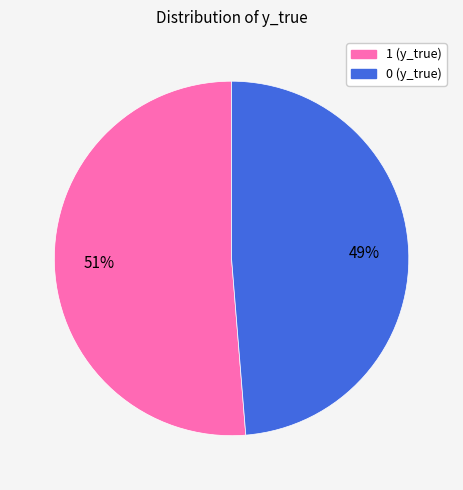

To the nearest percent, what is the average slice percentage?

50%